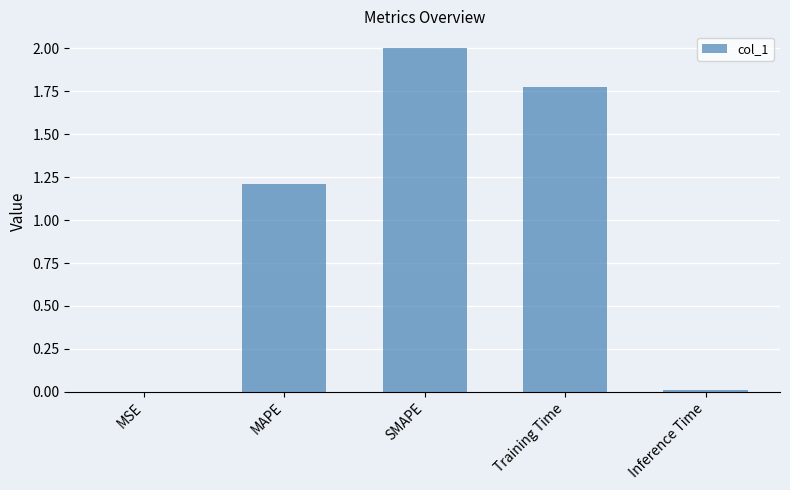

The chart shows a value of 1.2 at MAPE. True or false?

True